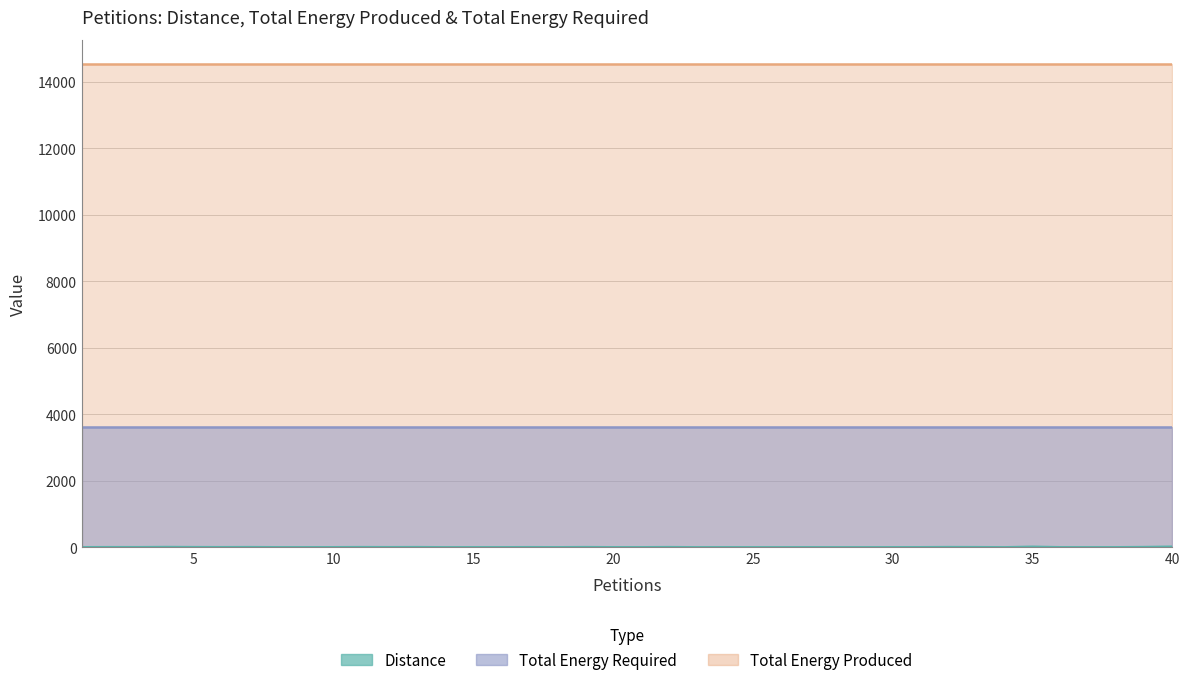

Between 28 and 15, which is larger?

15